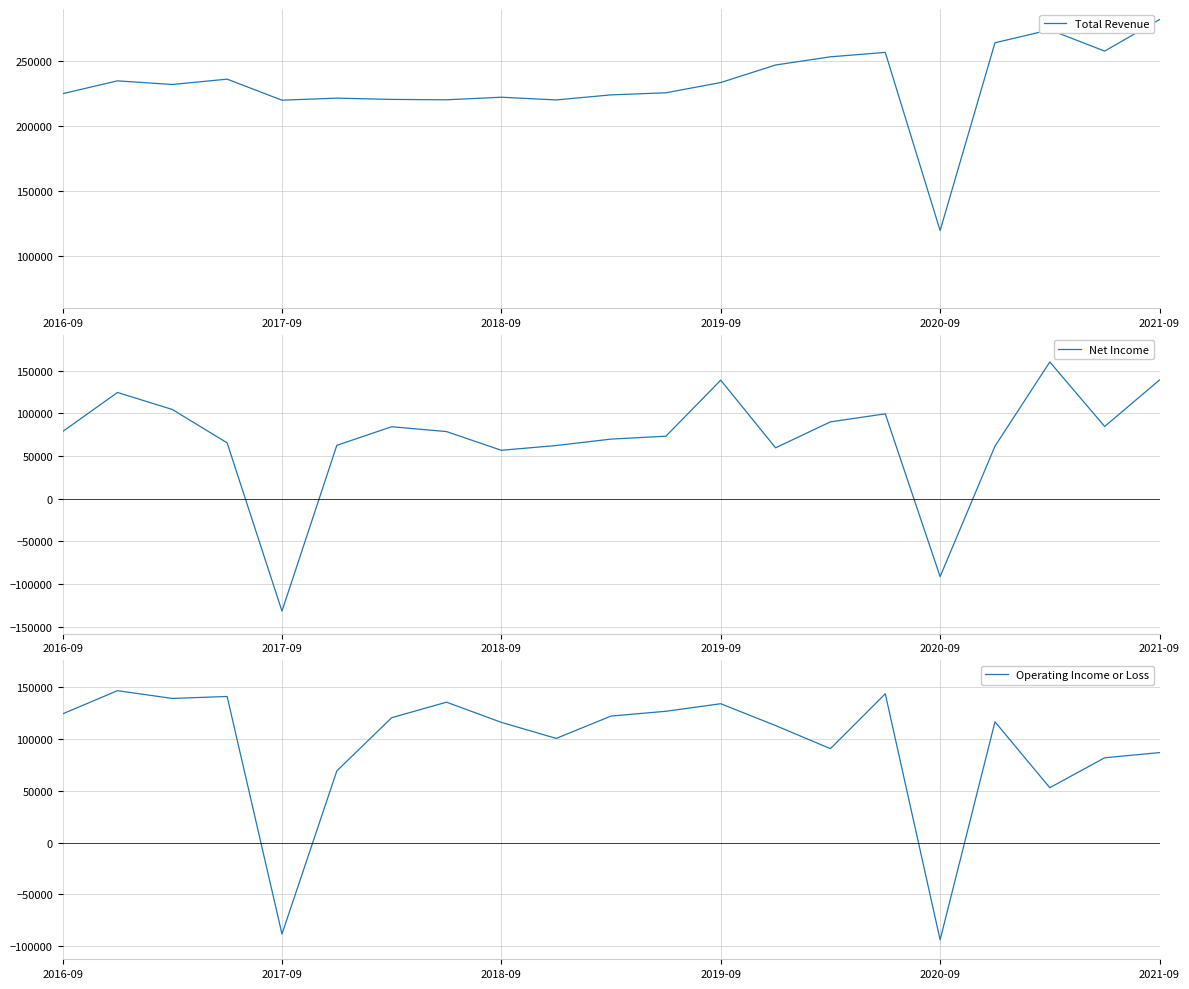

Reading left to right, transcribe all the data shown in this chart.

Total Revenue: 224600	234500	231700	235800	219600	221200	220200	219900	221900	219800	223700	225300	233200	246700	253000	256400	119200	263800	273800	257400	281700
Net Income: 78500	124300	104400	65300	-131700	62400	84200	78500	56600	62200	69700	73100	138700	59500	89900	99300	-91300	61400	160000	84500	138900
Operating Income or Loss: 124300	146700	139200	141100	-88300	69200	120600	135600	116100	100600	122200	126800	134100	113000	90700	143700	-93900	116600	53000	81900	86900